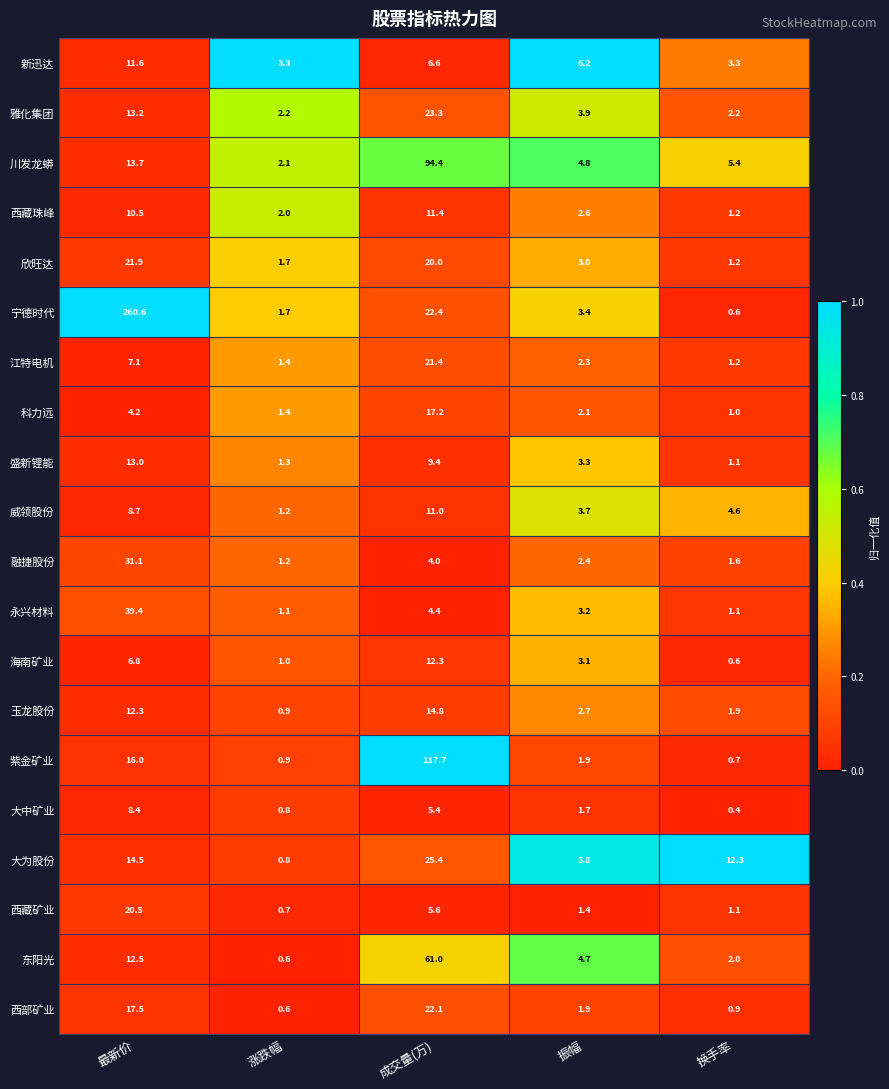

Is it true that 紫金矿业 equals 23.6 at 最新价?

False